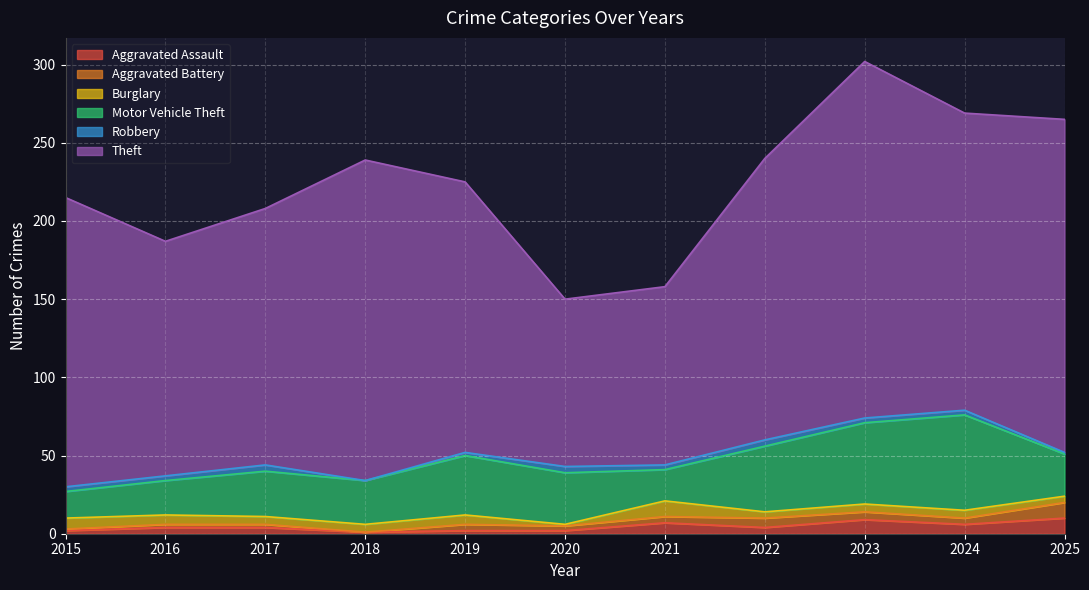

True or false: Theft has a value of 74 at 2021.

False